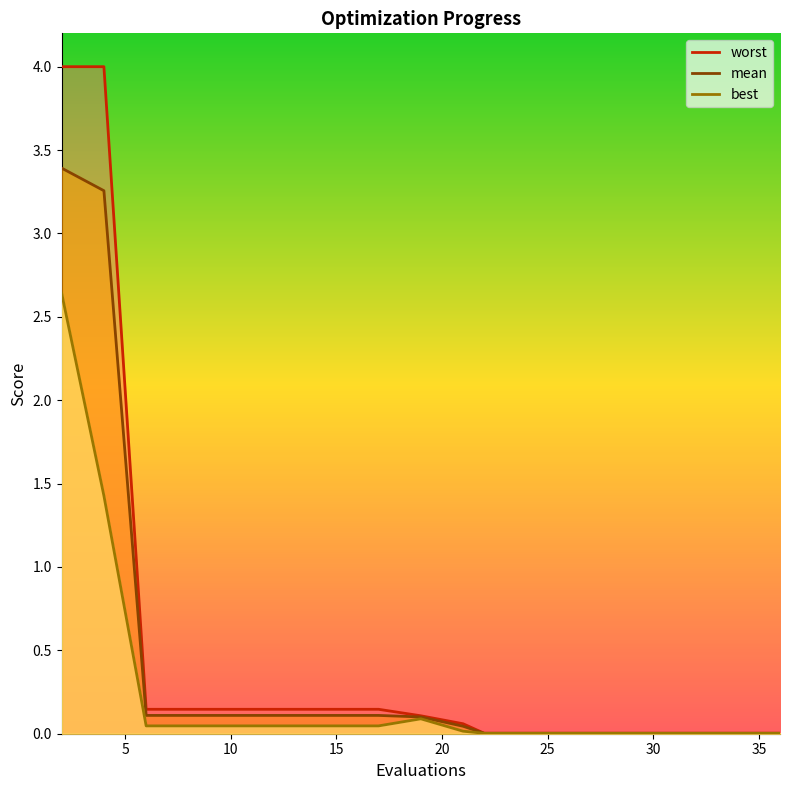

List the series in order of their peak value, highest first.

worst, mean, best